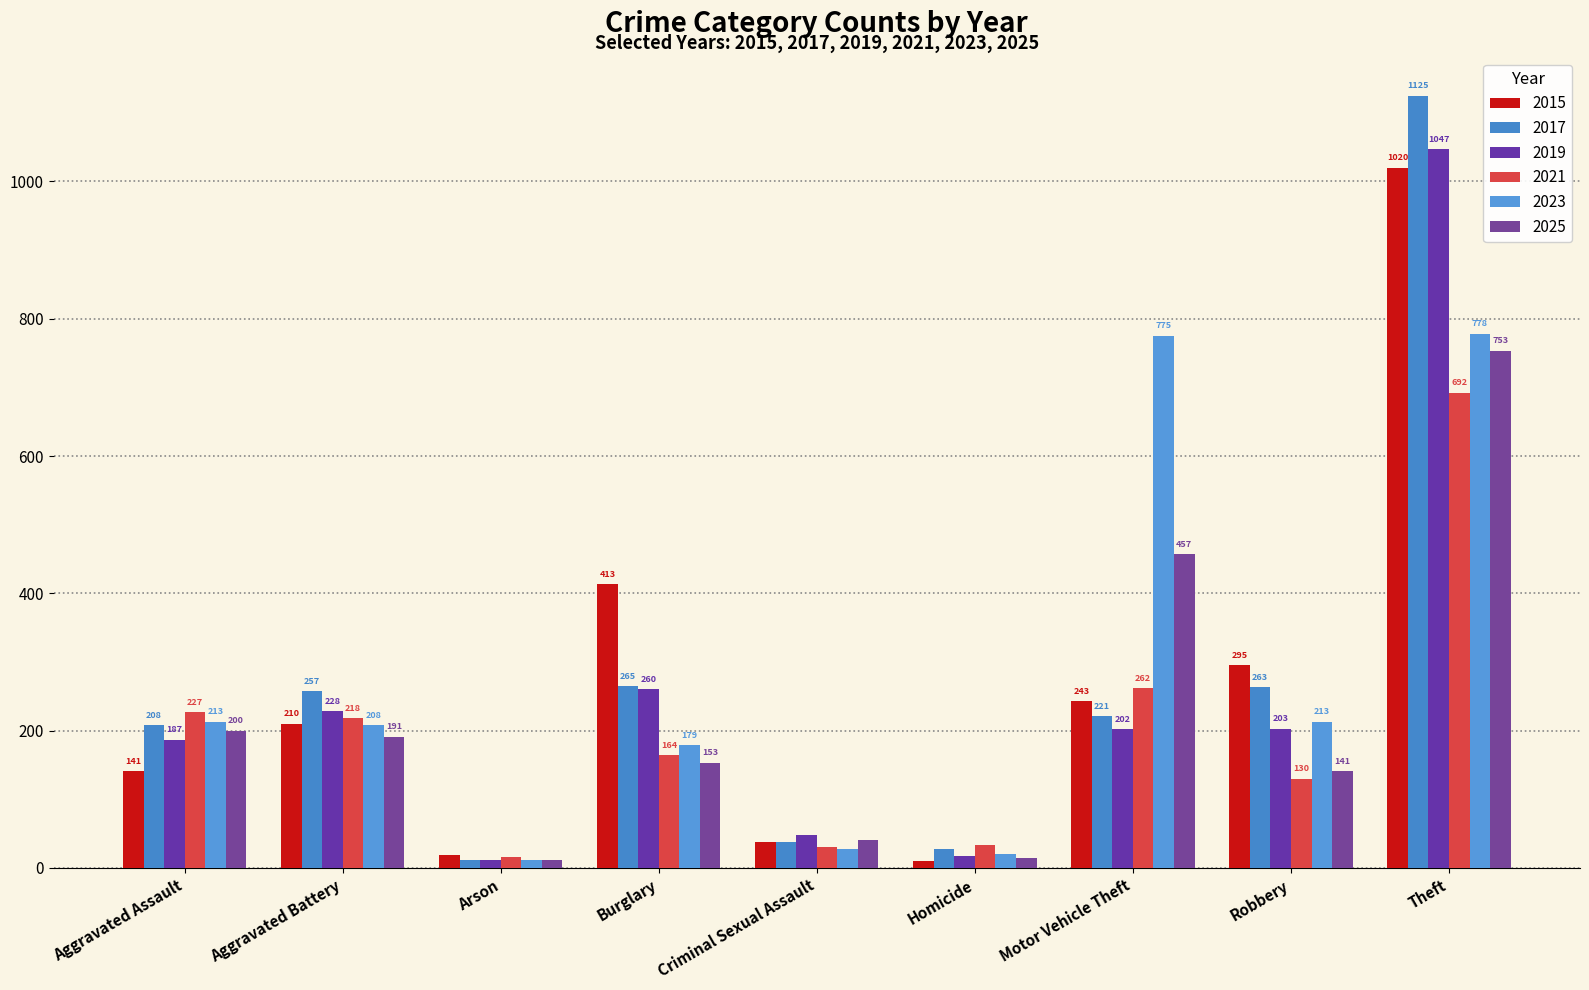

Which series has the widest spread of values?

2017